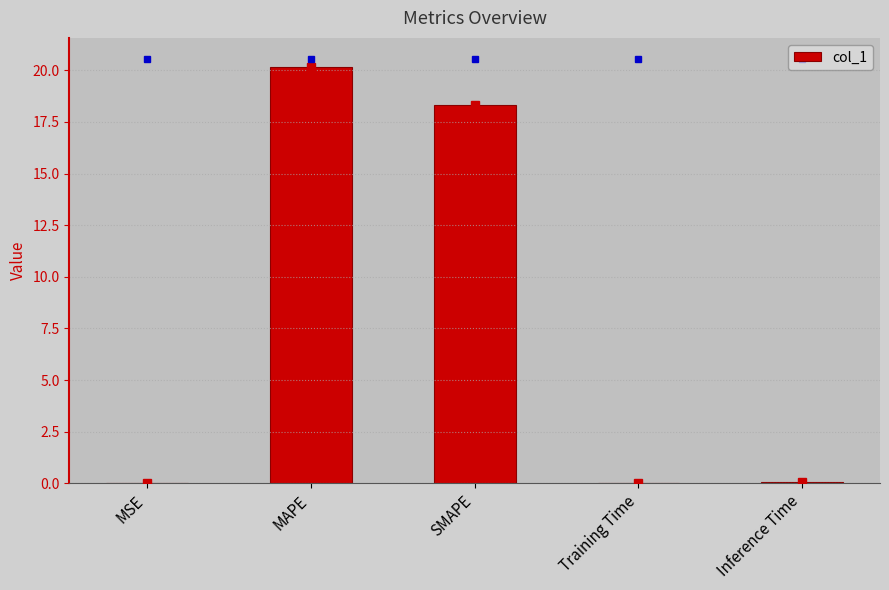

What is the sum of the values at Training Time and MAPE?

20.2